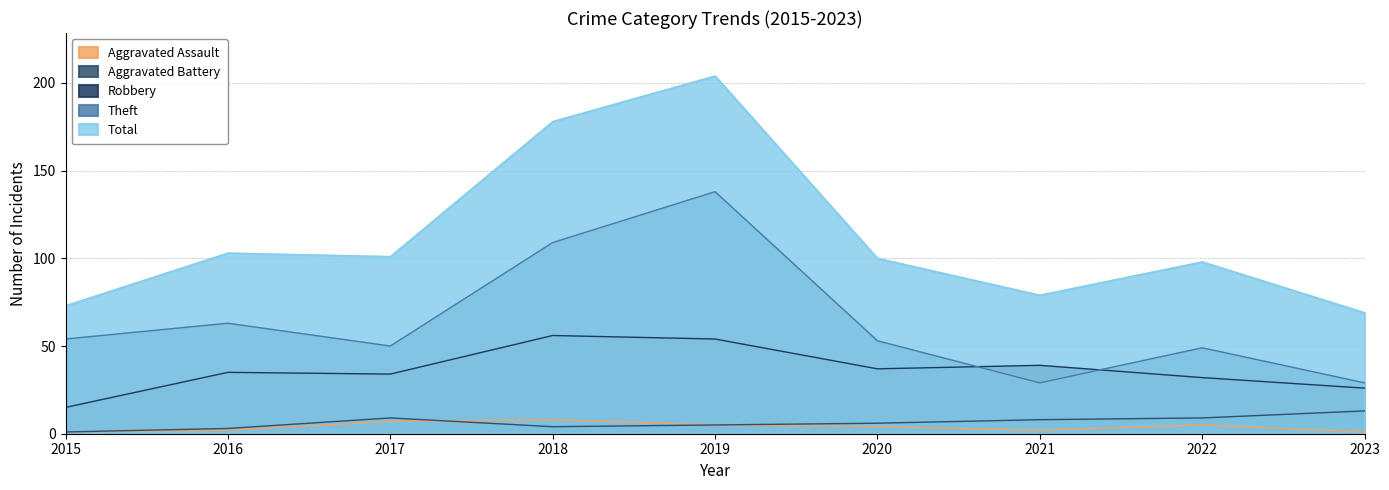

What is the value of the Aggravated Assault point at the 7th from the left?

2